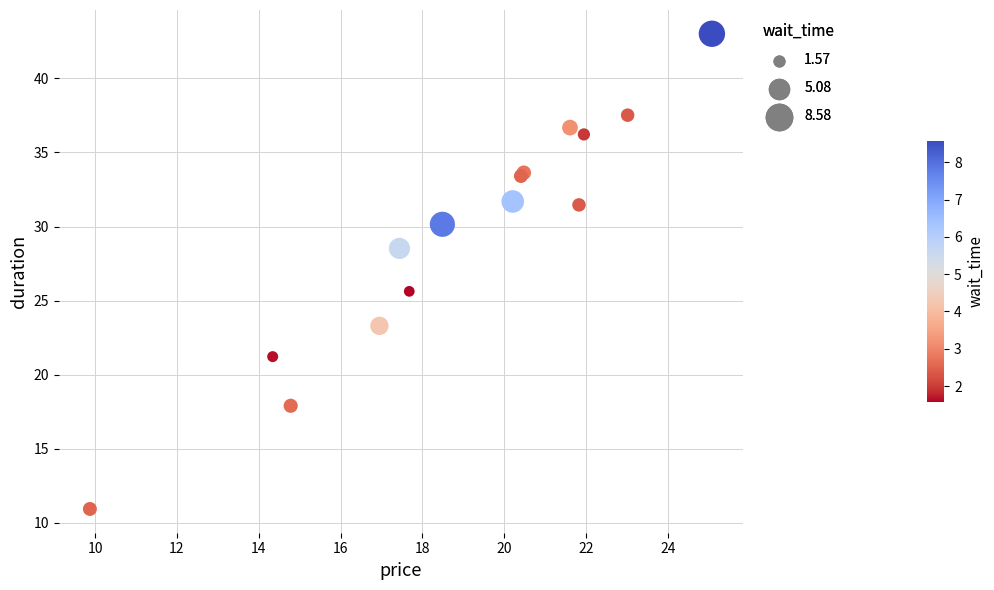

What Y value in the scatter plot is closest to 26?

25.6